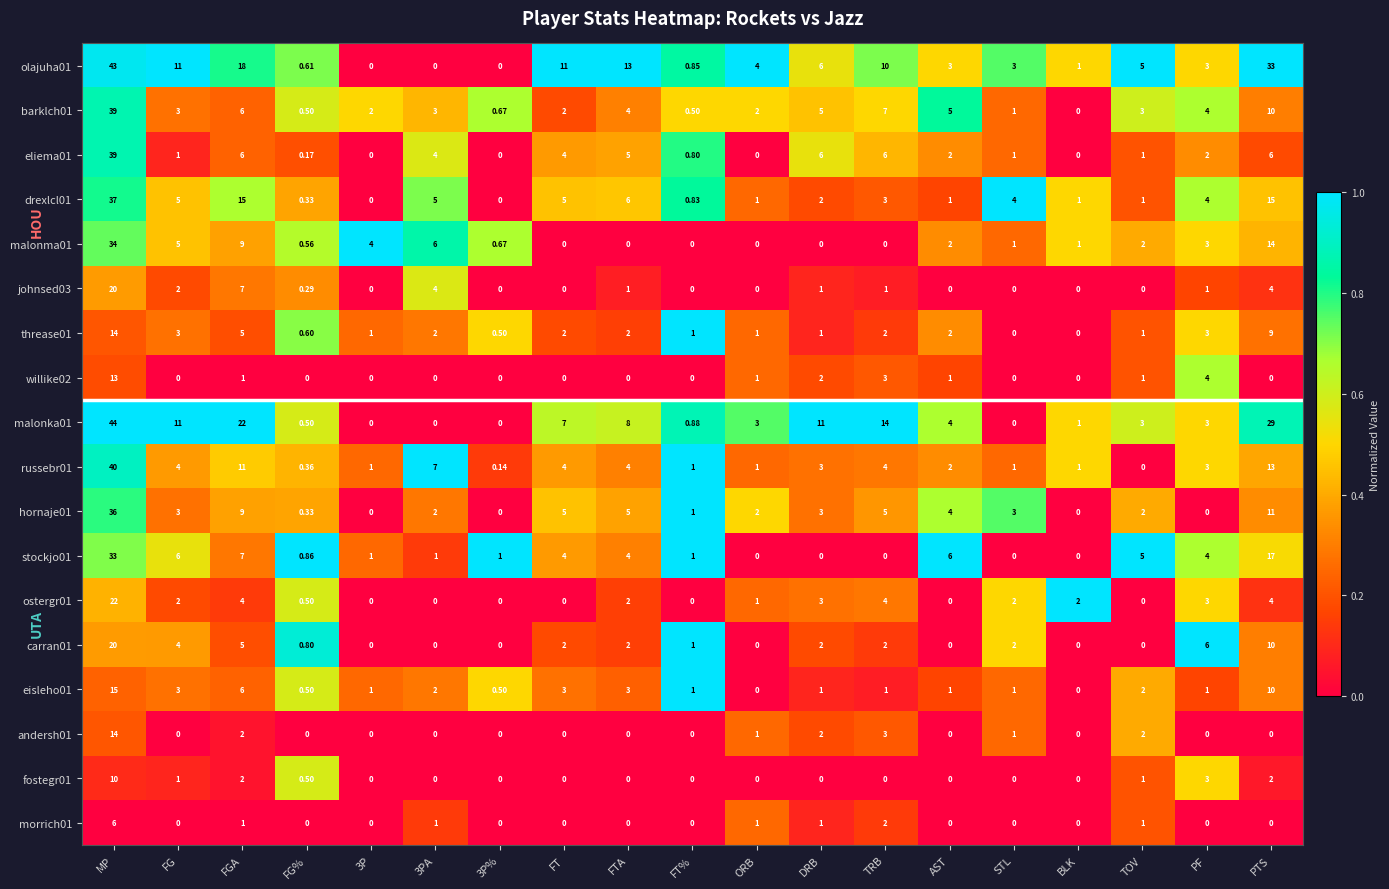

At which category is the sum across all series the highest?

MP